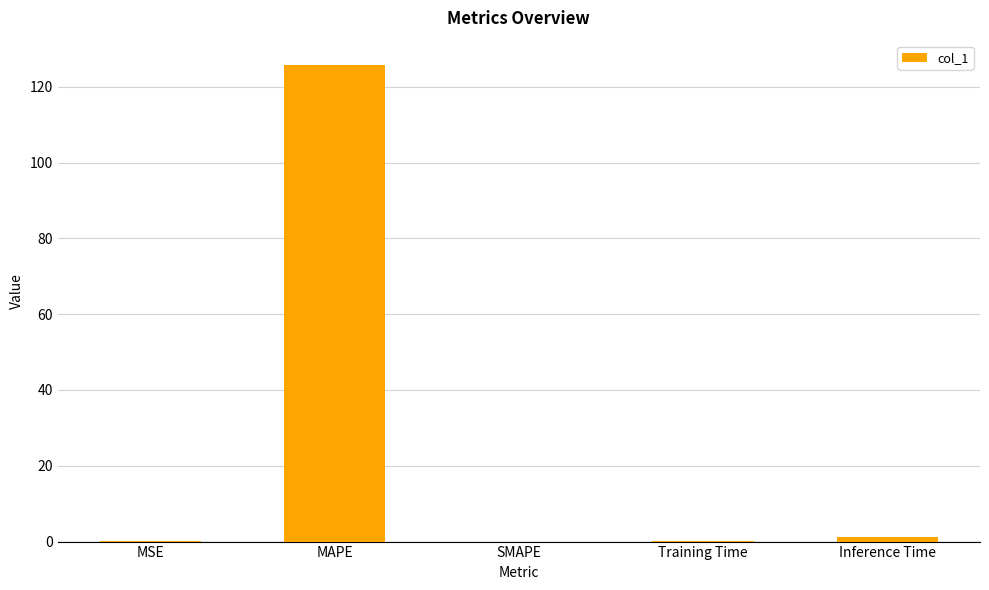

What is the change in value from Training Time to Inference Time?

+1.1